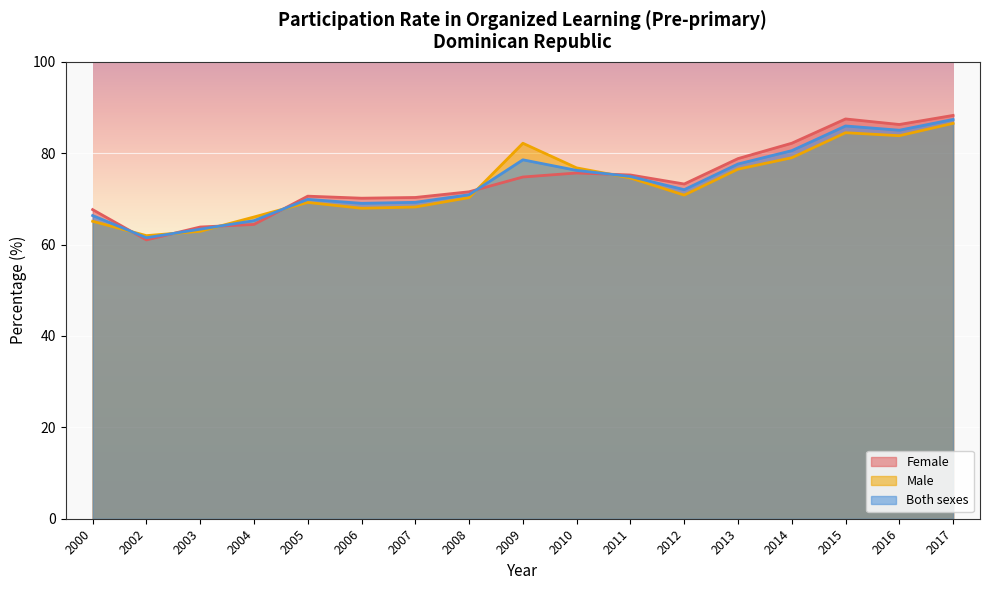

Which category has the lowest value in the Both sexes series?

2002